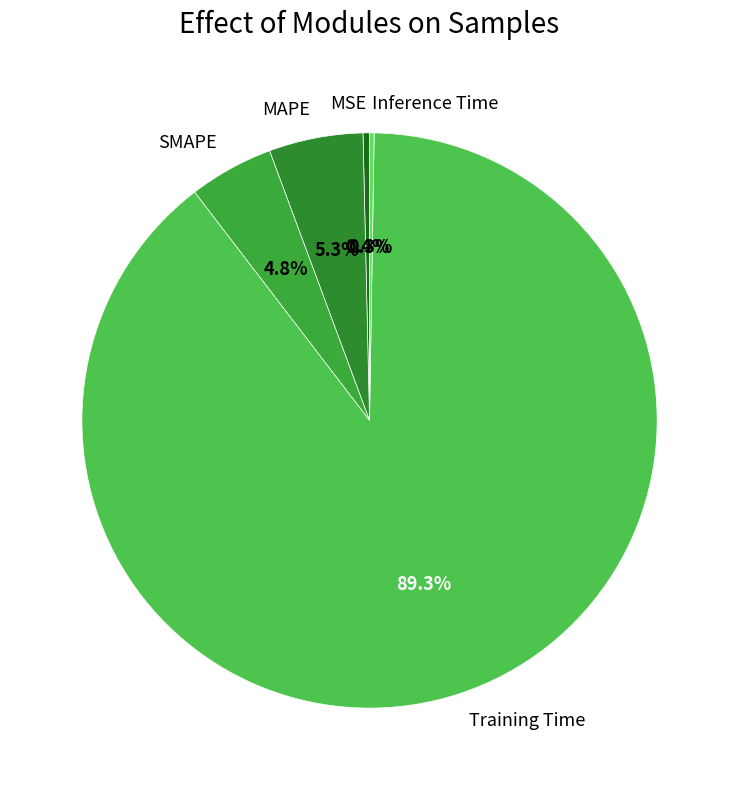

Which category has the biggest portion of the pie?

Training Time